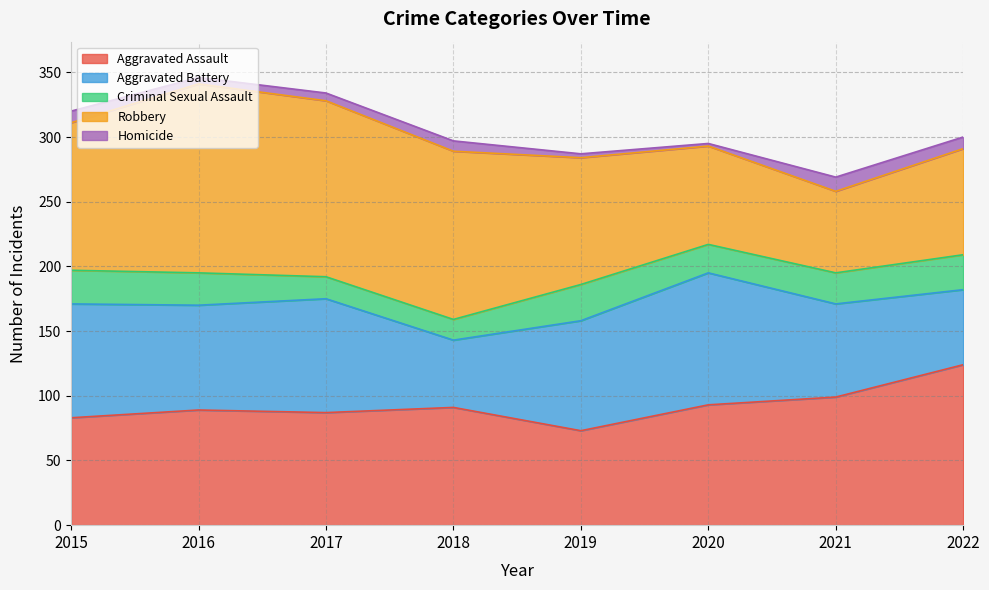

Is it true that Homicide equals 9 at 2015?

True